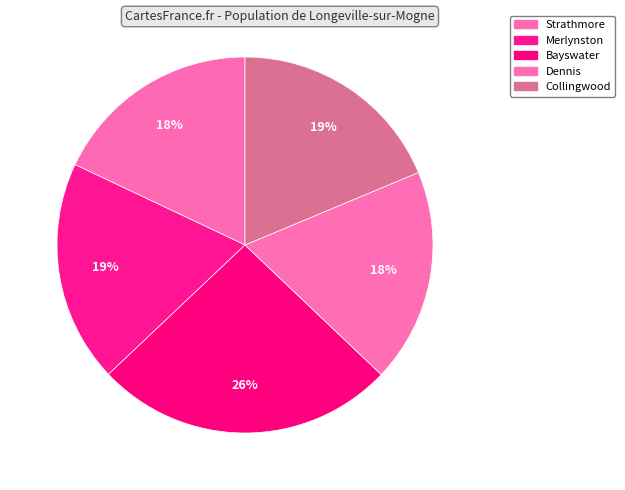

How many slices are in this pie chart?

5